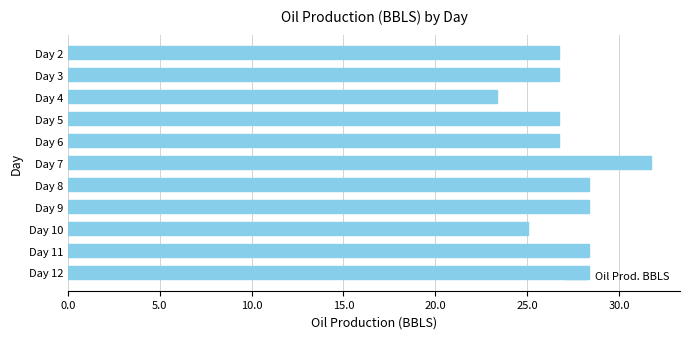

What is the ratio of the value at Day 7 to the value at Day 5?

1.2